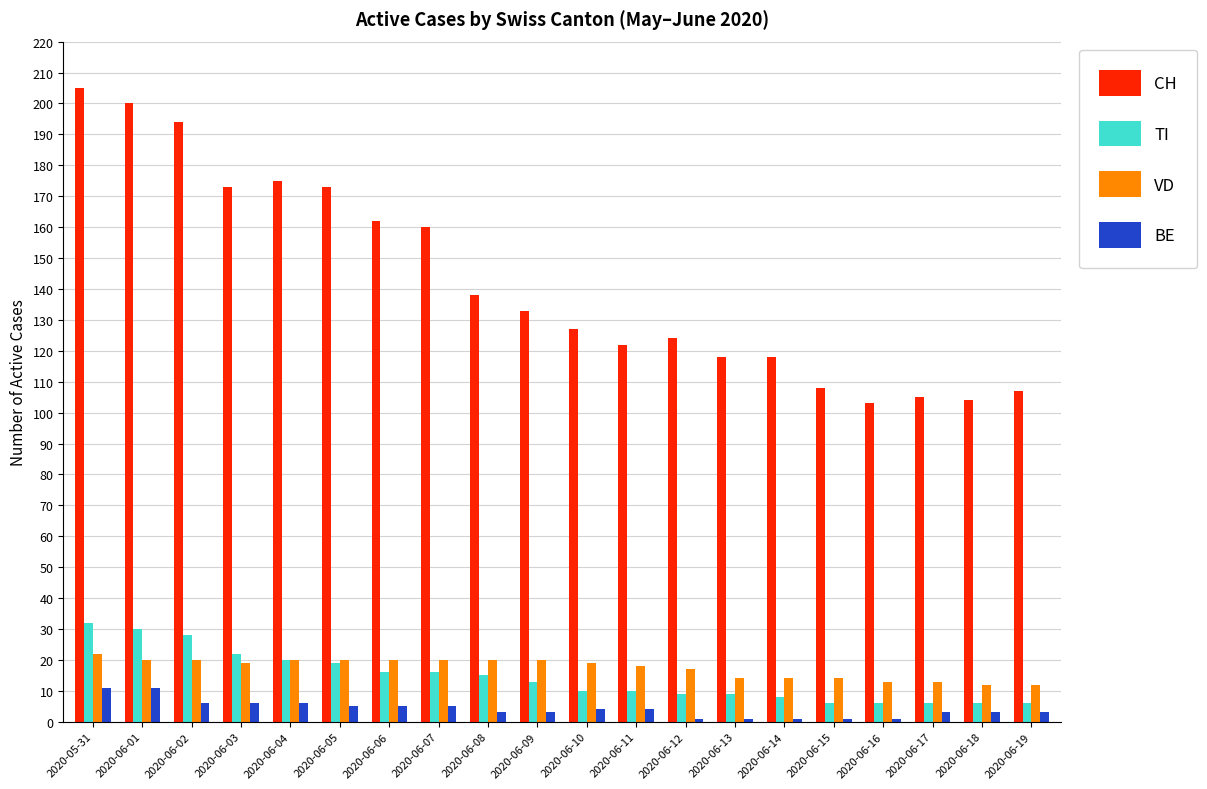

Count the number of categories in the chart.

20